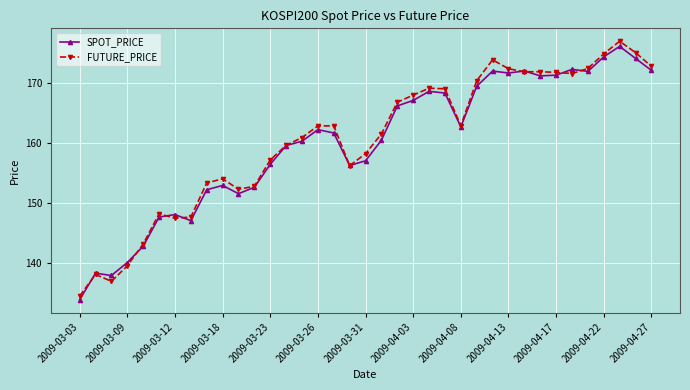

How many data points does each series have?

37